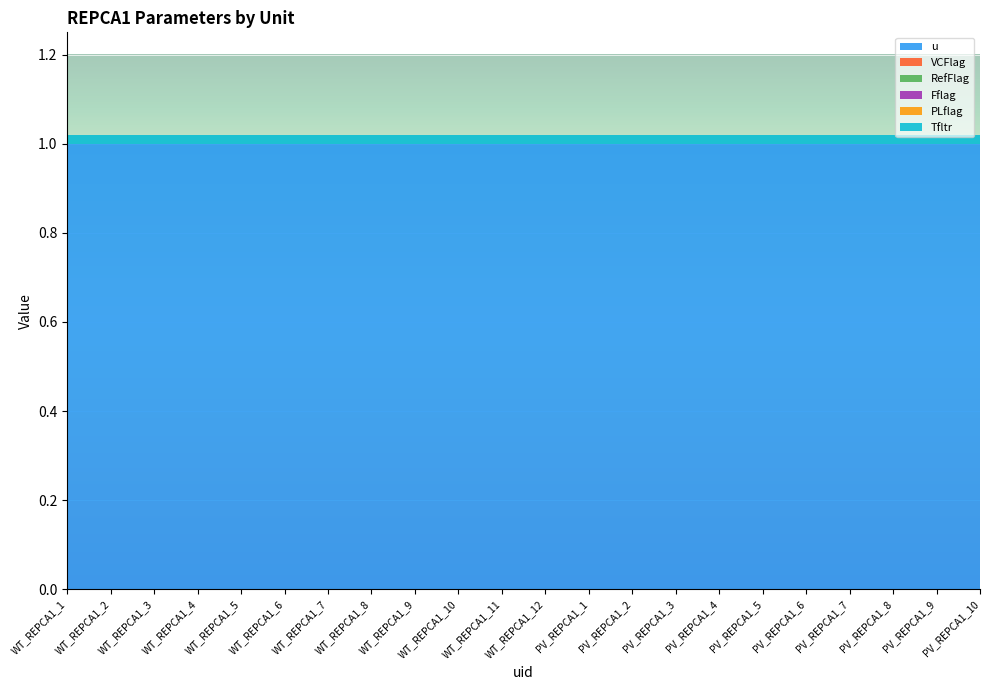

Reading left to right, transcribe all the data shown in this chart.

u: WT_REPCA1_1=1.0	WT_REPCA1_2=1.0	WT_REPCA1_3=1.0	WT_REPCA1_4=1.0	WT_REPCA1_5=1.0	WT_REPCA1_6=1.0	WT_REPCA1_7=1.0	WT_REPCA1_8=1.0	WT_REPCA1_9=1.0	WT_REPCA1_10=1.0	WT_REPCA1_11=1.0	WT_REPCA1_12=1.0	PV_REPCA1_1=1.0	PV_REPCA1_2=1.0	PV_REPCA1_3=1.0	PV_REPCA1_4=1.0	PV_REPCA1_5=1.0	PV_REPCA1_6=1.0	PV_REPCA1_7=1.0	PV_REPCA1_8=1.0	PV_REPCA1_9=1.0	PV_REPCA1_10=1.0
VCFlag: WT_REPCA1_1=0.0	WT_REPCA1_2=0.0	WT_REPCA1_3=0.0	WT_REPCA1_4=0.0	WT_REPCA1_5=0.0	WT_REPCA1_6=0.0	WT_REPCA1_7=0.0	WT_REPCA1_8=0.0	WT_REPCA1_9=0.0	WT_REPCA1_10=0.0	WT_REPCA1_11=0.0	WT_REPCA1_12=0.0	PV_REPCA1_1=0.0	PV_REPCA1_2=0.0	PV_REPCA1_3=0.0	PV_REPCA1_4=0.0	PV_REPCA1_5=0.0	PV_REPCA1_6=0.0	PV_REPCA1_7=0.0	PV_REPCA1_8=0.0	PV_REPCA1_9=0.0	PV_REPCA1_10=0.0
RefFlag: WT_REPCA1_1=0.0	WT_REPCA1_2=0.0	WT_REPCA1_3=0.0	WT_REPCA1_4=0.0	WT_REPCA1_5=0.0	WT_REPCA1_6=0.0	WT_REPCA1_7=0.0	WT_REPCA1_8=0.0	WT_REPCA1_9=0.0	WT_REPCA1_10=0.0	WT_REPCA1_11=0.0	WT_REPCA1_12=0.0	PV_REPCA1_1=0.0	PV_REPCA1_2=0.0	PV_REPCA1_3=0.0	PV_REPCA1_4=0.0	PV_REPCA1_5=0.0	PV_REPCA1_6=0.0	PV_REPCA1_7=0.0	PV_REPCA1_8=0.0	PV_REPCA1_9=0.0	PV_REPCA1_10=0.0
Fflag: WT_REPCA1_1=0.0	WT_REPCA1_2=0.0	WT_REPCA1_3=0.0	WT_REPCA1_4=0.0	WT_REPCA1_5=0.0	WT_REPCA1_6=0.0	WT_REPCA1_7=0.0	WT_REPCA1_8=0.0	WT_REPCA1_9=0.0	WT_REPCA1_10=0.0	WT_REPCA1_11=0.0	WT_REPCA1_12=0.0	PV_REPCA1_1=0.0	PV_REPCA1_2=0.0	PV_REPCA1_3=0.0	PV_REPCA1_4=0.0	PV_REPCA1_5=0.0	PV_REPCA1_6=0.0	PV_REPCA1_7=0.0	PV_REPCA1_8=0.0	PV_REPCA1_9=0.0	PV_REPCA1_10=0.0
PLflag: WT_REPCA1_1=0.0	WT_REPCA1_2=0.0	WT_REPCA1_3=0.0	WT_REPCA1_4=0.0	WT_REPCA1_5=0.0	WT_REPCA1_6=0.0	WT_REPCA1_7=0.0	WT_REPCA1_8=0.0	WT_REPCA1_9=0.0	WT_REPCA1_10=0.0	WT_REPCA1_11=0.0	WT_REPCA1_12=0.0	PV_REPCA1_1=0.0	PV_REPCA1_2=0.0	PV_REPCA1_3=0.0	PV_REPCA1_4=0.0	PV_REPCA1_5=0.0	PV_REPCA1_6=0.0	PV_REPCA1_7=0.0	PV_REPCA1_8=0.0	PV_REPCA1_9=0.0	PV_REPCA1_10=0.0
Tfltr: WT_REPCA1_1=0.0	WT_REPCA1_2=0.0	WT_REPCA1_3=0.0	WT_REPCA1_4=0.0	WT_REPCA1_5=0.0	WT_REPCA1_6=0.0	WT_REPCA1_7=0.0	WT_REPCA1_8=0.0	WT_REPCA1_9=0.0	WT_REPCA1_10=0.0	WT_REPCA1_11=0.0	WT_REPCA1_12=0.0	PV_REPCA1_1=0.0	PV_REPCA1_2=0.0	PV_REPCA1_3=0.0	PV_REPCA1_4=0.0	PV_REPCA1_5=0.0	PV_REPCA1_6=0.0	PV_REPCA1_7=0.0	PV_REPCA1_8=0.0	PV_REPCA1_9=0.0	PV_REPCA1_10=0.0